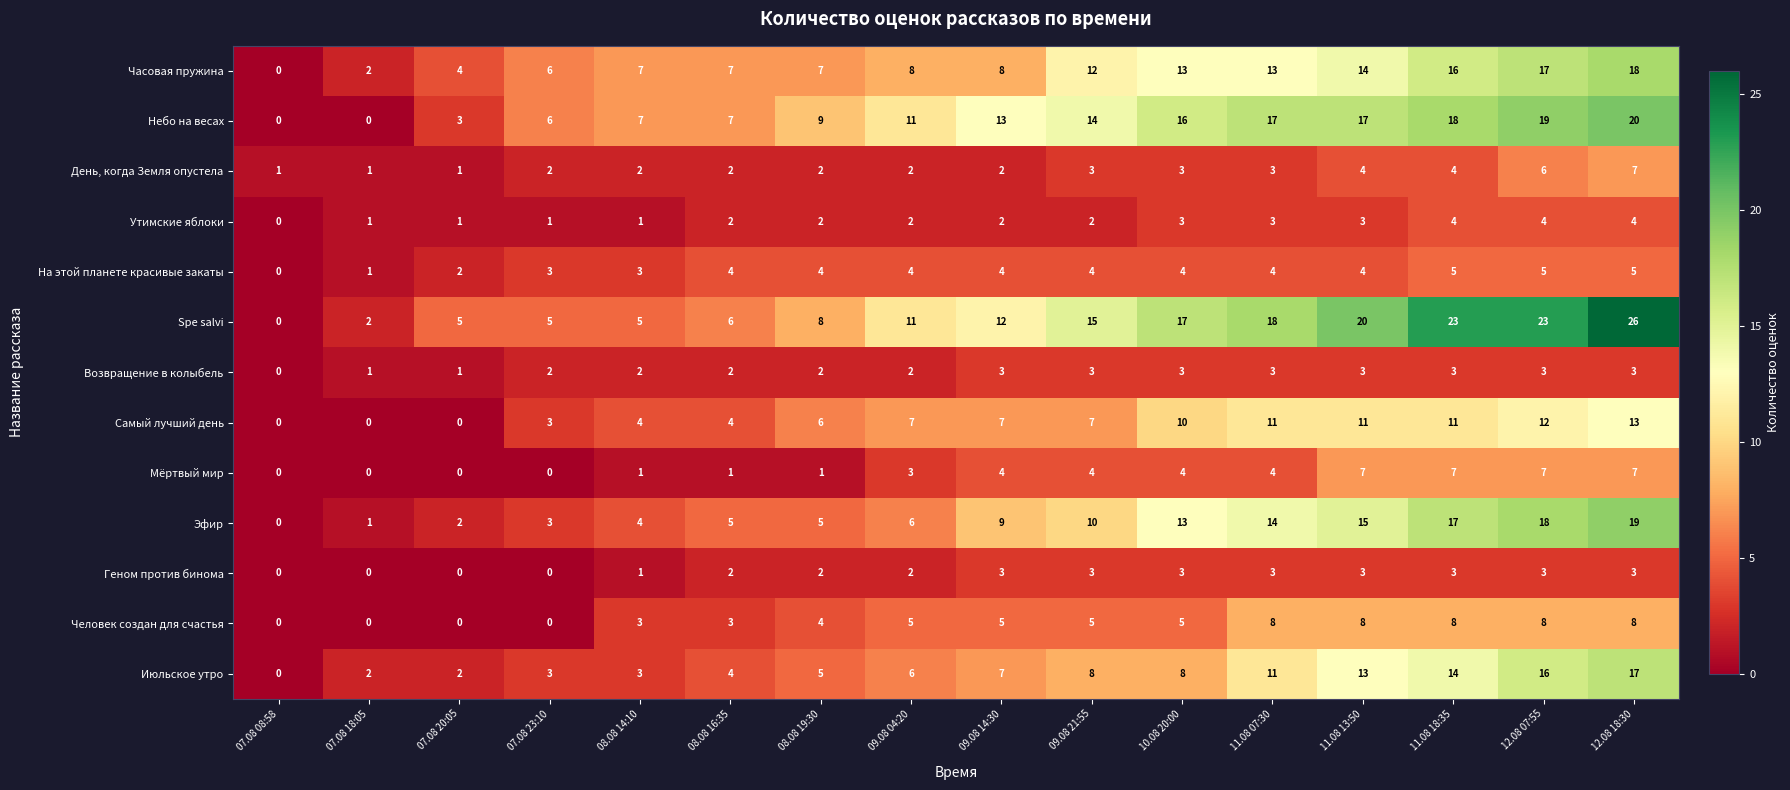

How many data points in Эфир are less than 9?

8